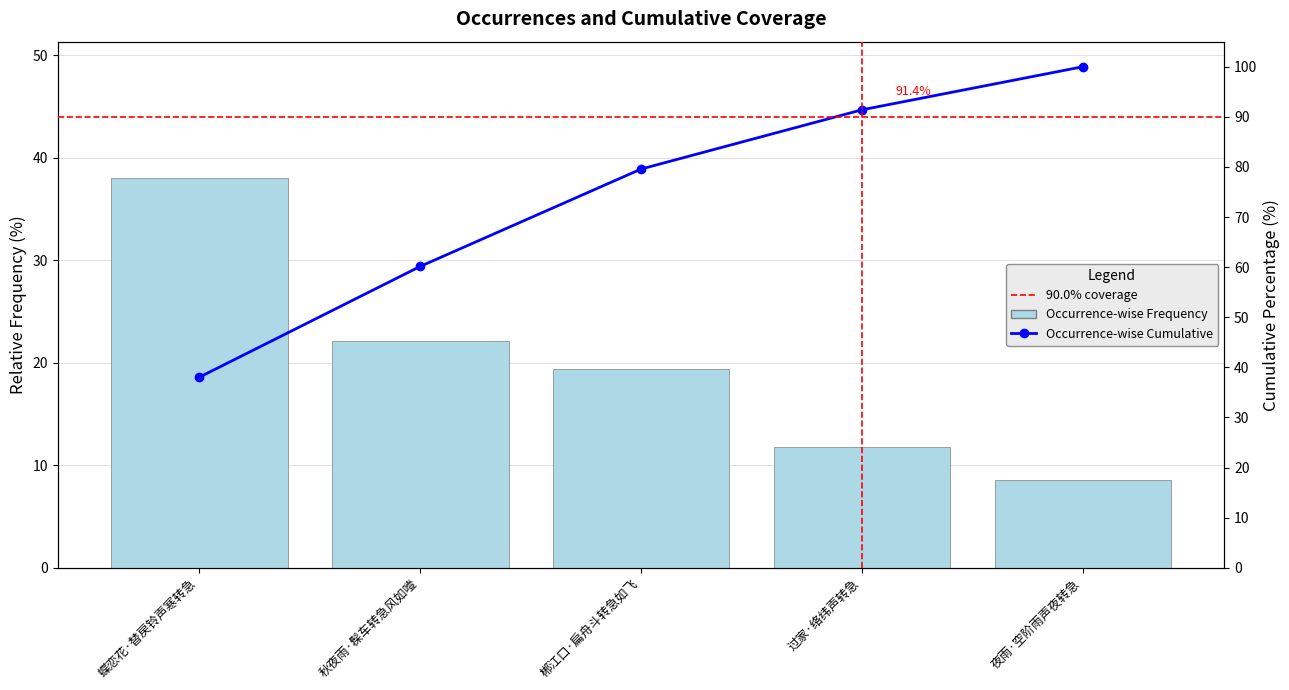

What is the difference between the maximum and minimum values in the Occurrence-wise Frequency series?

29.4